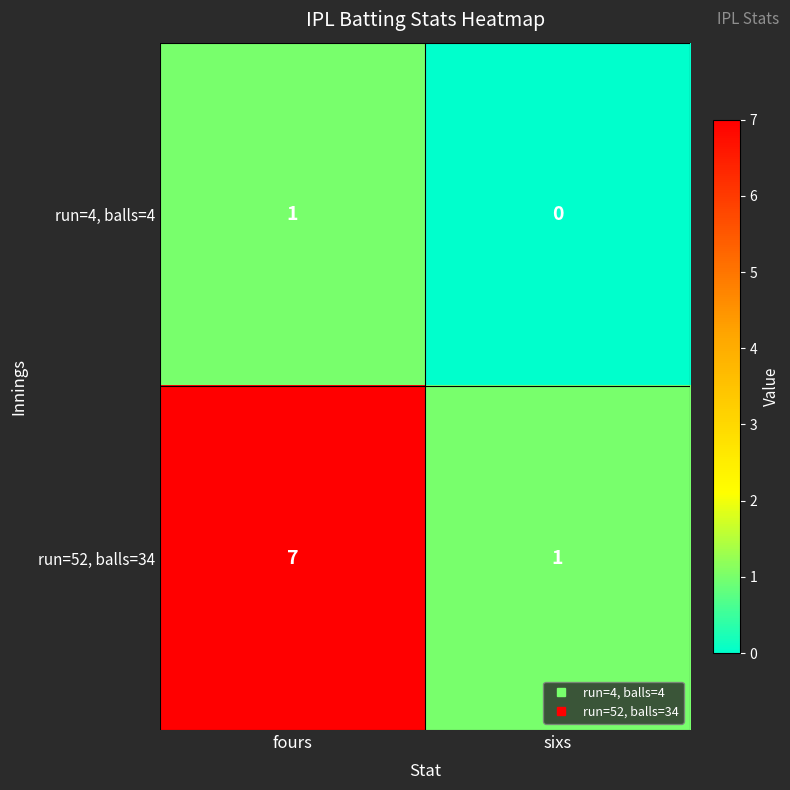

At fours, list the series in order from smallest to largest.

run=4, balls=4, run=52, balls=34